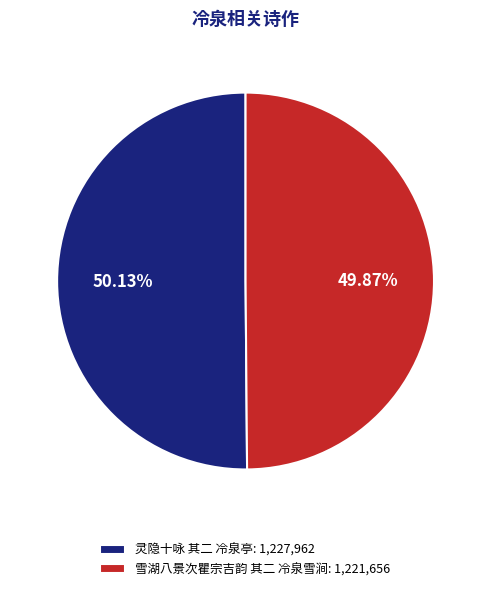

What is the ratio of the value at 雪湖八景次瞿宗吉韵 其二 冷泉雪涧: 1,221,656 to the value at 灵隐十咏 其二 冷泉亭: 1,227,962?

1.0